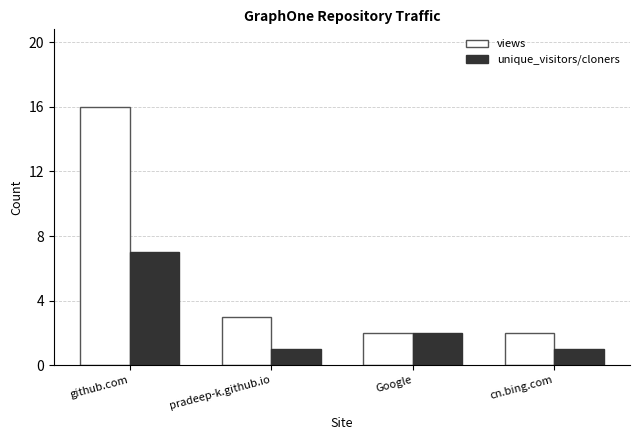

Reading left to right, list all the values displayed in this chart.

views: github.com=16	pradeep-k.github.io=3	Google=2	cn.bing.com=2
unique_visitors/cloners: github.com=7	pradeep-k.github.io=1	Google=2	cn.bing.com=1